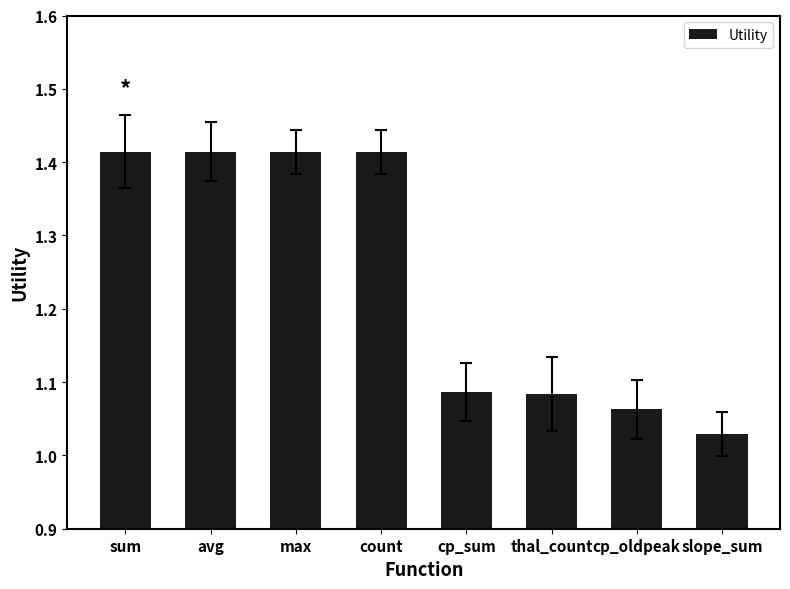

True or false: the data shows 0.4 at count.

False